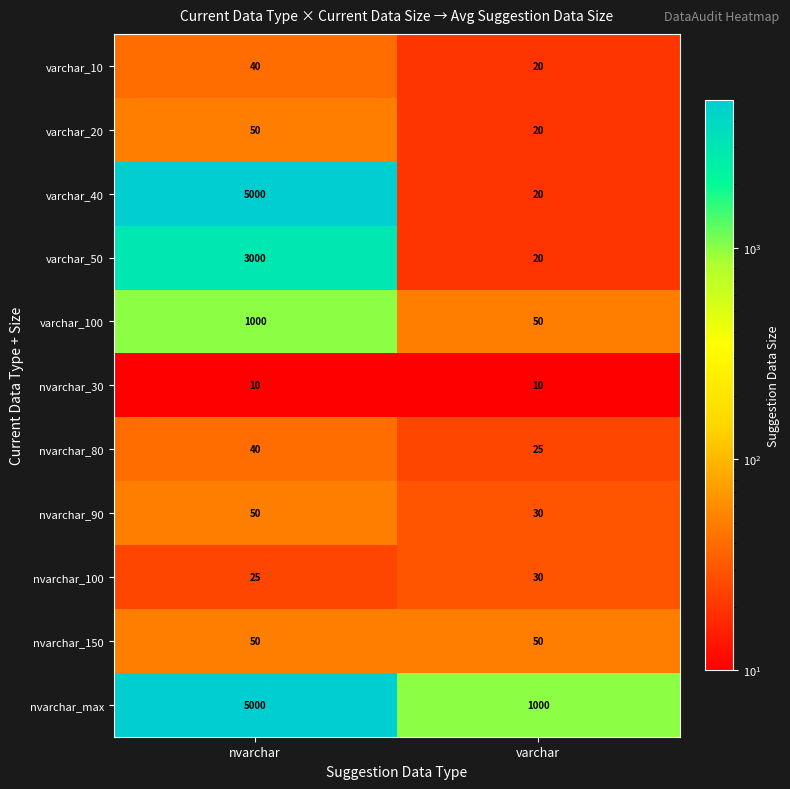

Which series has the largest range (max minus min)?

varchar_40